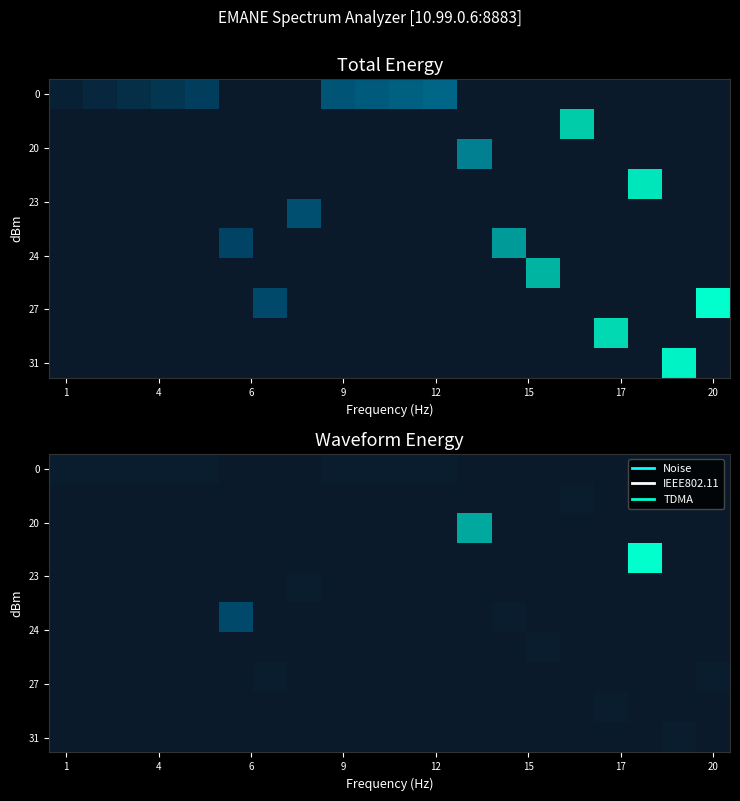

What is the spread (max minus min) of values at 11?

0.5